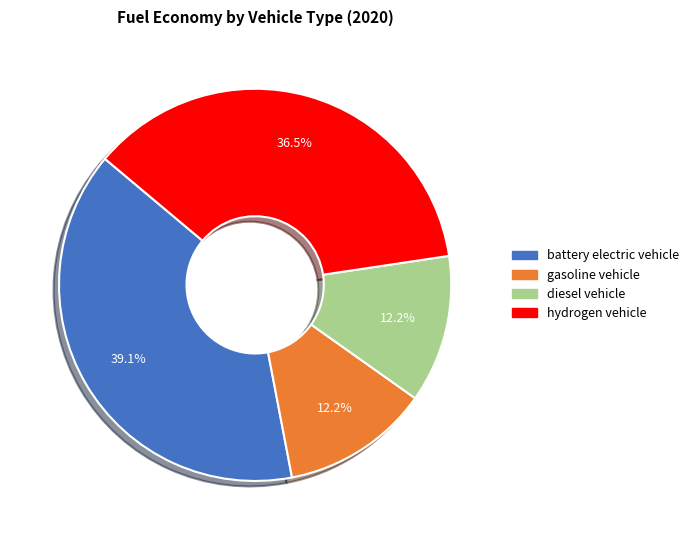

What percentage is the diesel vehicle slice, to the nearest percent?

12%